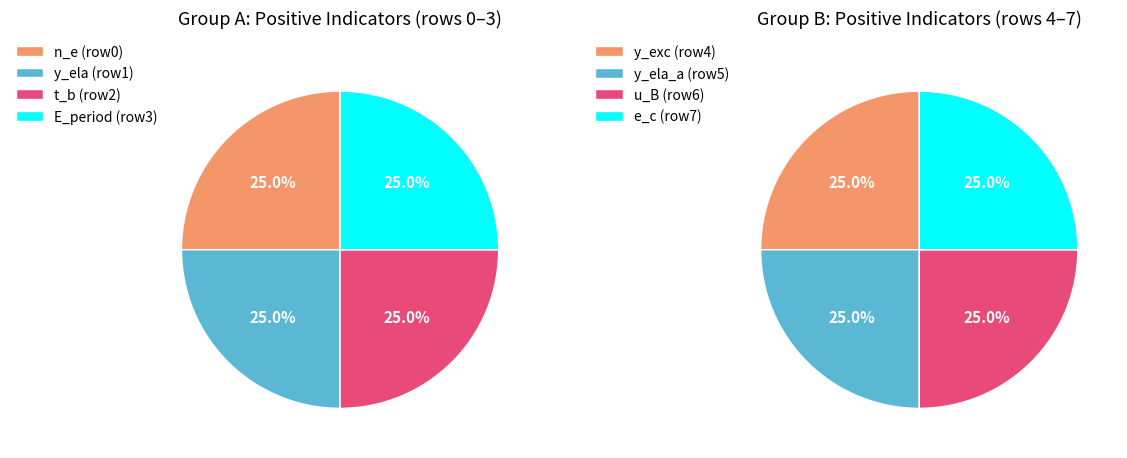

Which has a higher value, Row 0 or Row 5?

Row 0